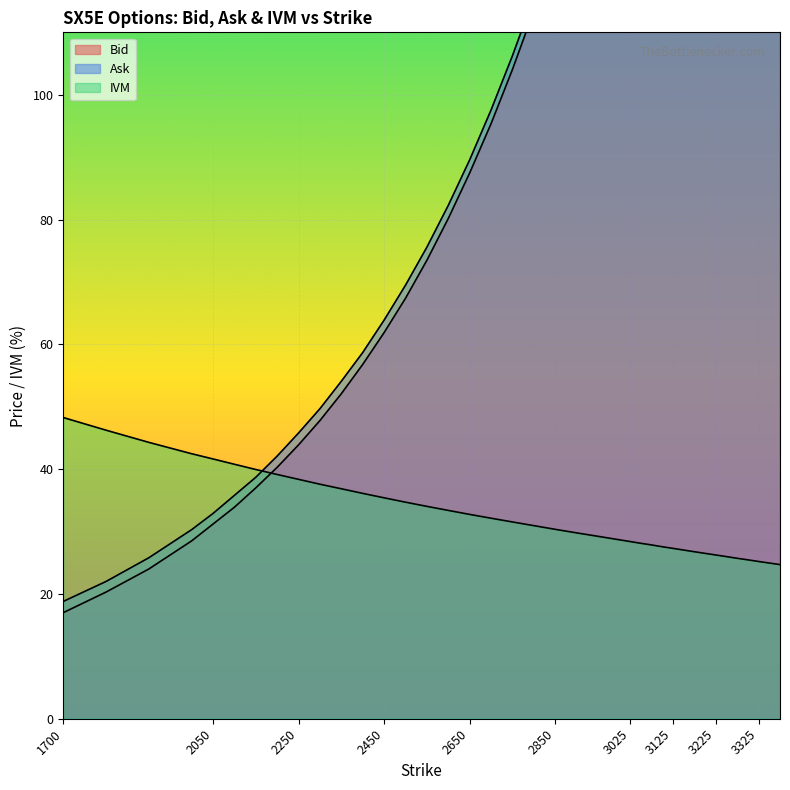

Reading left to right, what are all the values shown in this chart?

Bid: 17.0	20.3	24.0	28.5	31.2	33.9	37.0	40.3	43.9	47.8	52.1	56.8	61.9	67.4	73.5	80.2	87.5	95.4	104.1	113.5	123.6	134.6	146.5	159.3	165.9	172.9	180.4	187.7	195.6	203.6	212.0	220.9	229.8	239.1	248.6	258.6	268.9	279.6	290.6
Ask: 18.8	22.0	25.8	30.3	32.9	35.8	38.7	42.1	45.8	49.7	54.1	58.7	63.9	69.5	75.6	82.3	89.6	97.6	106.3	115.7	125.9	136.9	148.9	161.7	168.5	175.5	182.8	190.3	198.2	206.3	214.7	223.4	232.4	241.8	251.4	261.5	271.8	282.5	293.7
IVM: 48.3	46.2	44.3	42.5	41.6	40.8	39.9	39.1	38.4	37.6	36.9	36.1	35.4	34.7	34.0	33.4	32.7	32.1	31.5	30.9	30.4	29.8	29.2	28.7	28.4	28.1	27.9	27.6	27.3	27.0	26.8	26.5	26.2	26.0	25.7	25.5	25.2	24.9	24.7